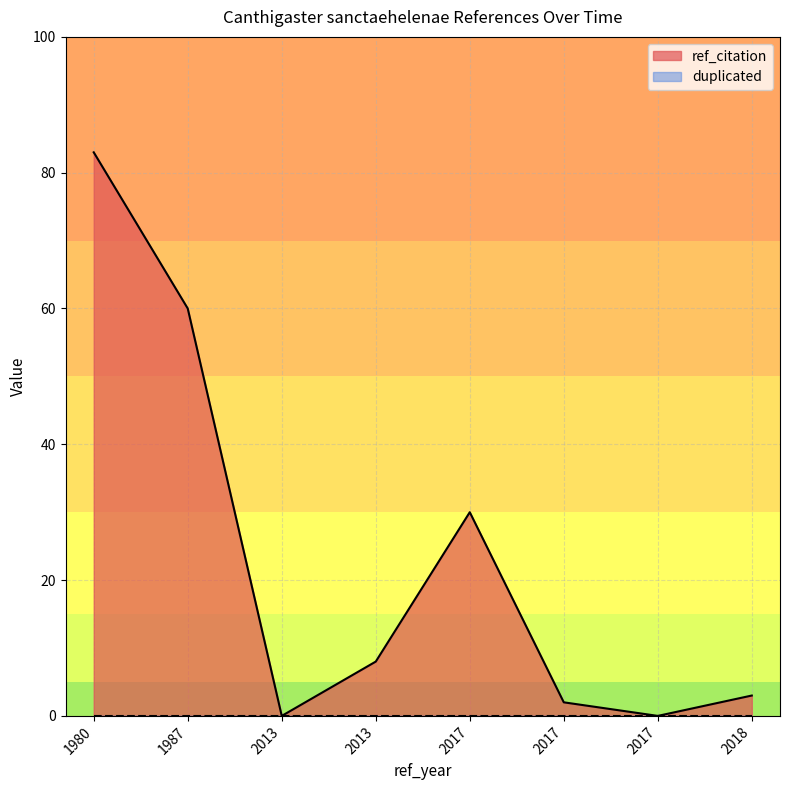

Which has a higher value, 2017 or 2017?

2017